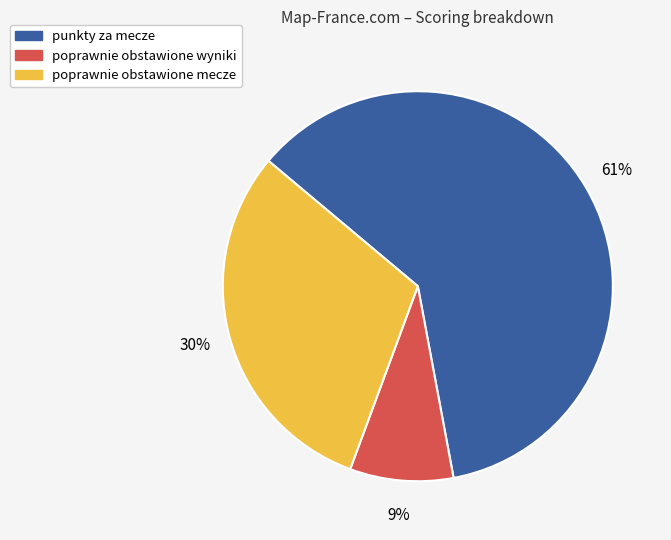

Do punkty za mecze and poprawnie obstawione mecze together represent more than half of the pie?

Yes